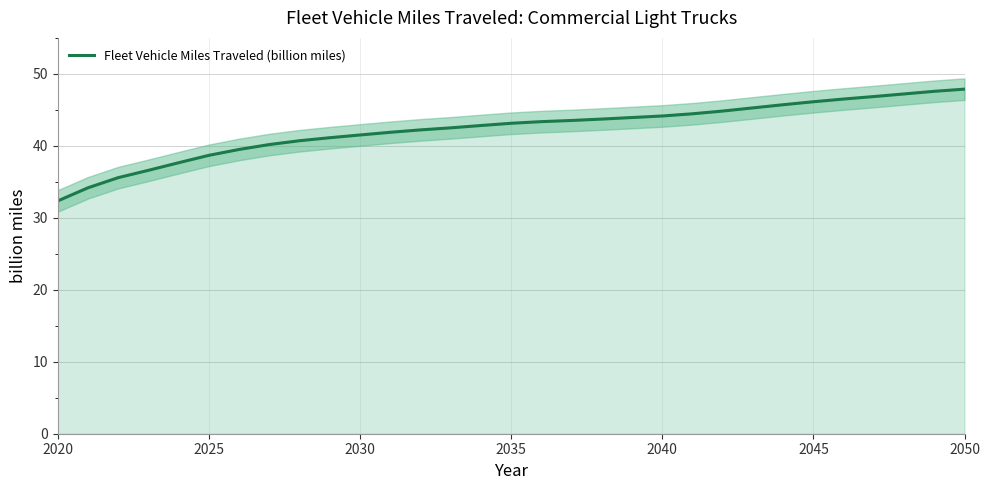

What is the average value?

42.3